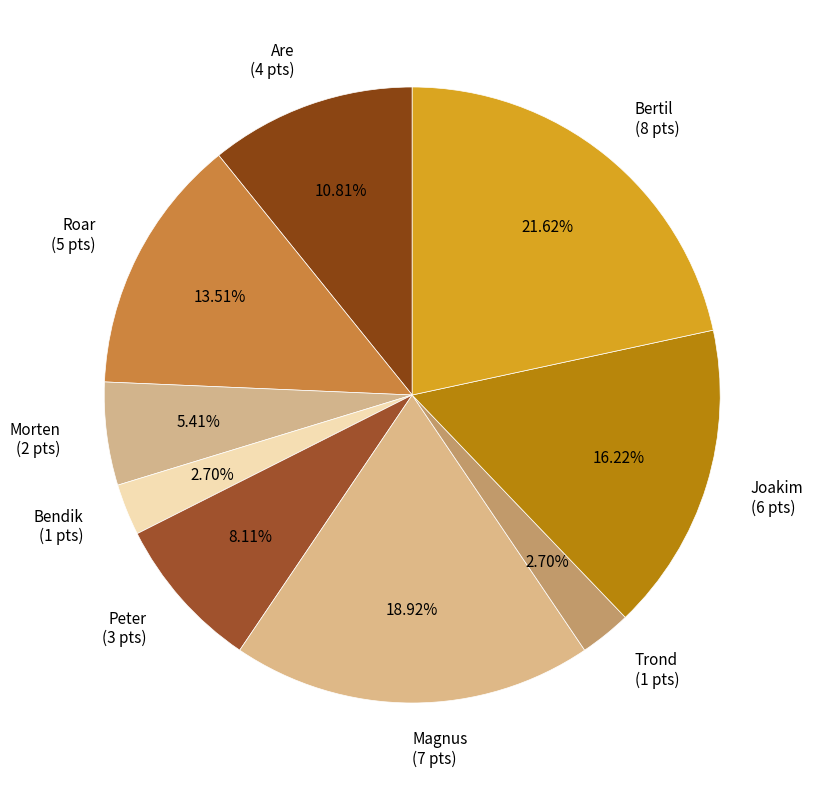

To the nearest percent, what portion does Morten represent?

5%